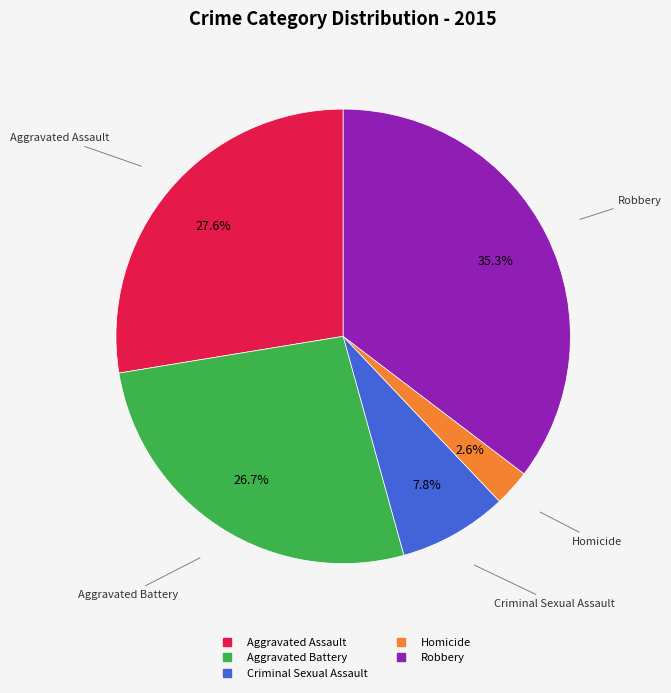

What is the largest slice in the pie chart?

Robbery